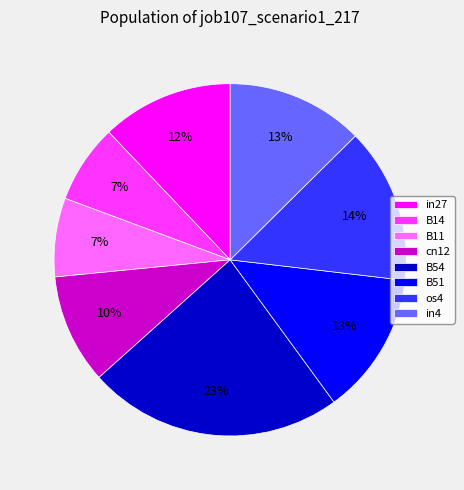

Is the sum of os4 and cn12 greater than half?

No